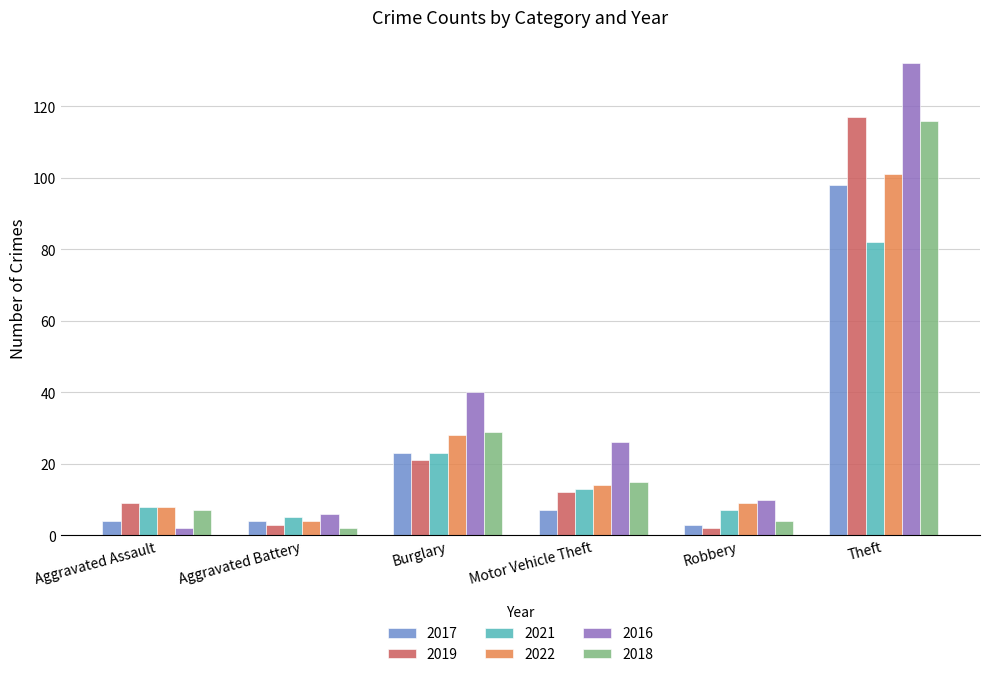

What is the label of the 6th bar from the right?

Aggravated Assault